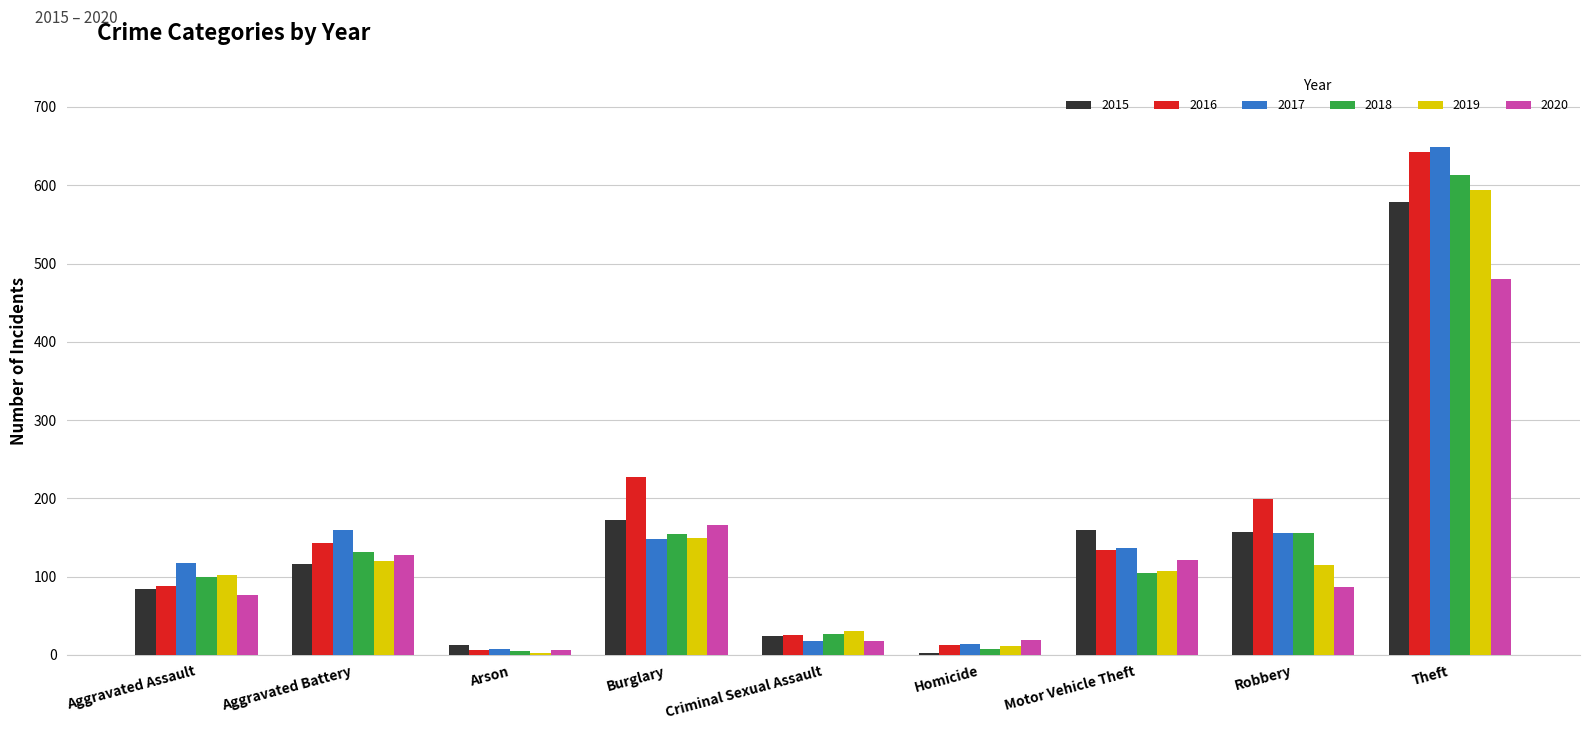

Count the number of data series in this chart.

6